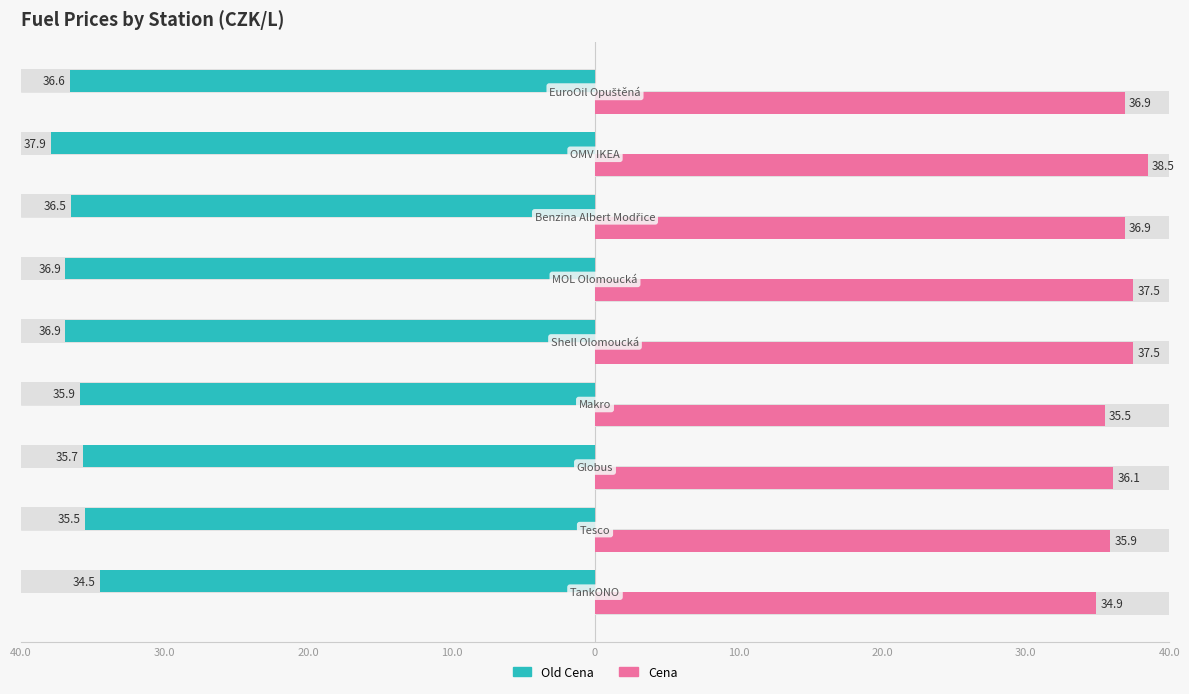

Are the bars horizontal?

Yes